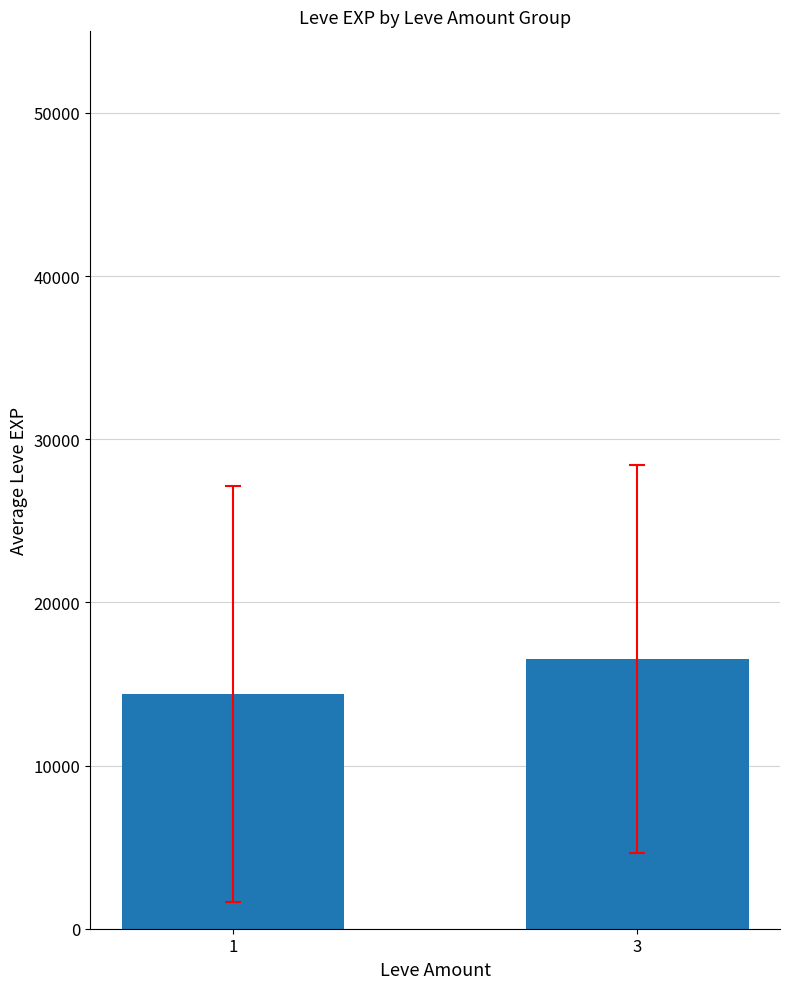

Where does the data first go above 16532?

3